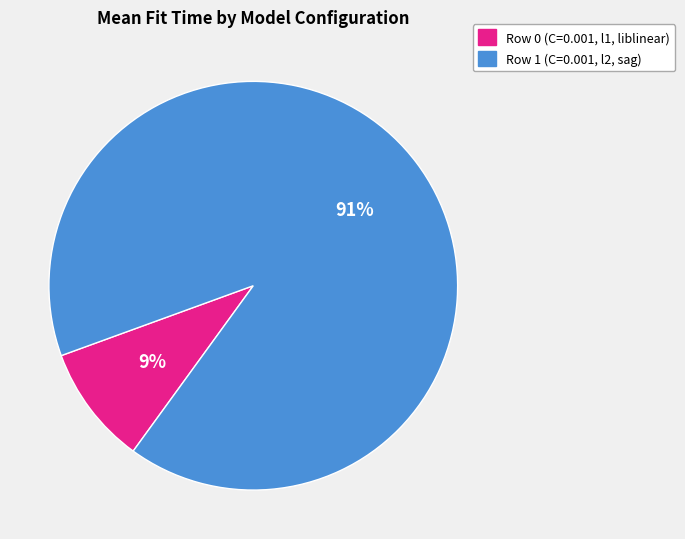

Rank the categories by value from highest to lowest.

Row 1 (C=0.001, l2, sag), Row 0 (C=0.001, l1, liblinear)